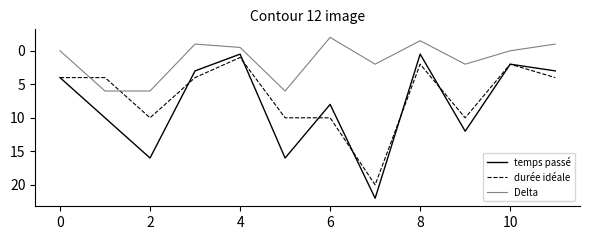

Rank the series by their maximum value, from lowest to highest.

Delta, durée idéale, temps passé